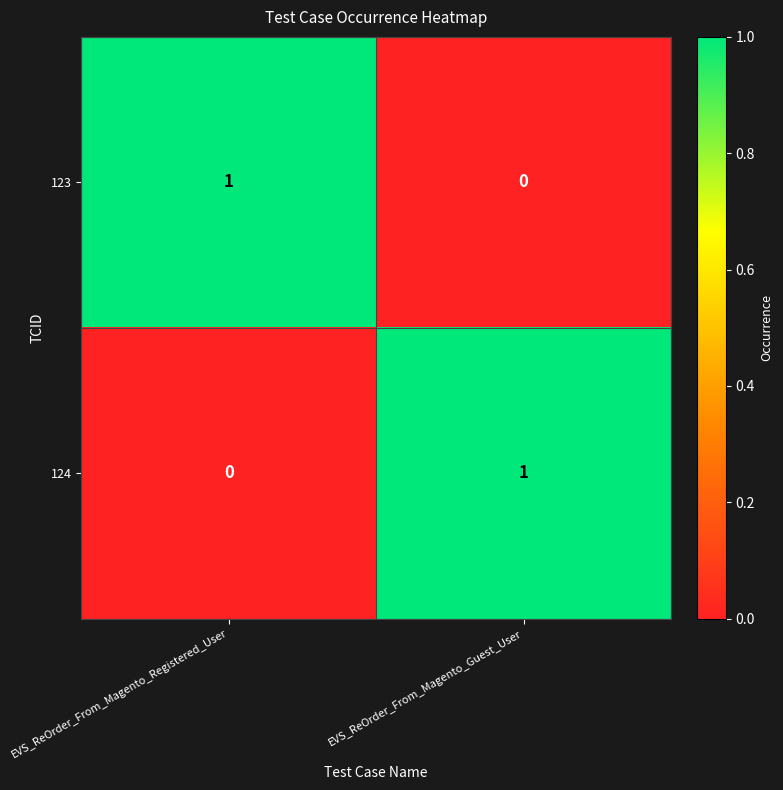

Which category has the lowest value in the 123 series?

EVS_ReOrder_From_Magento_Guest_User